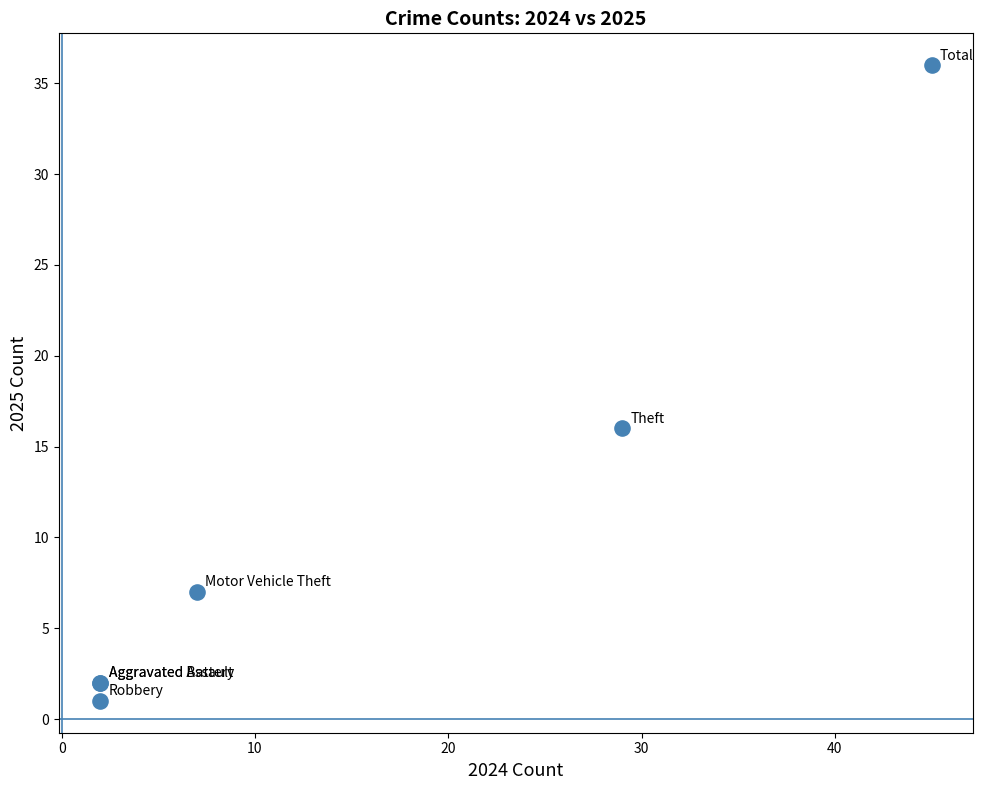

What Y value in the scatter plot is closest to 18?

16